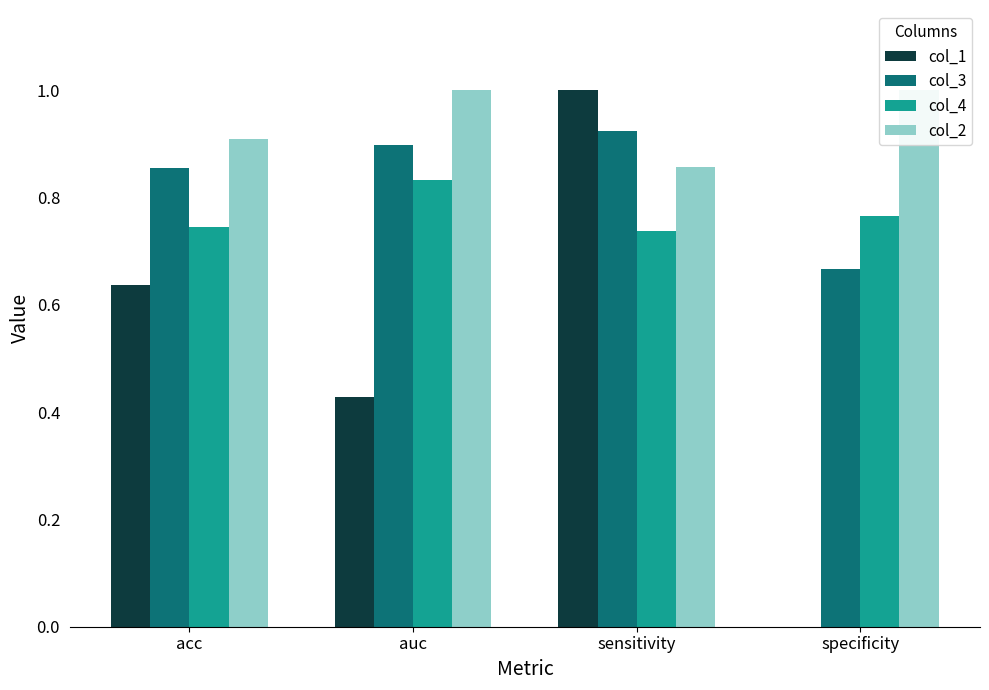

Is it true that col_1 equals 0.4 at acc?

False